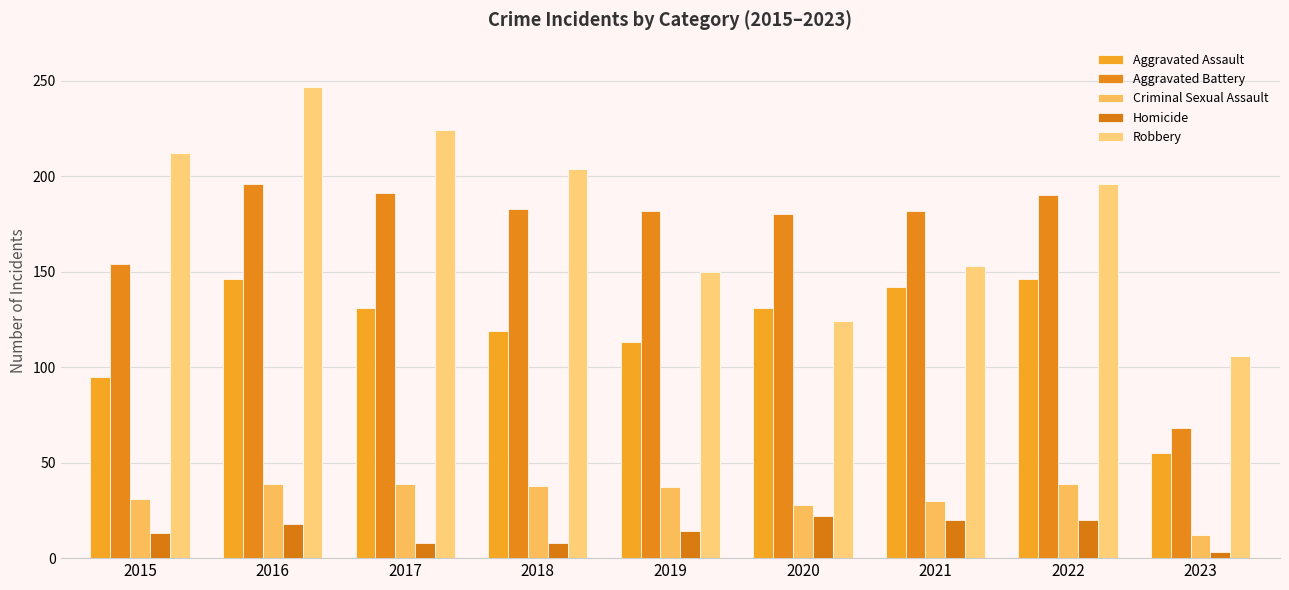

The value of Aggravated Assault at 2020 is 131. True or false?

True